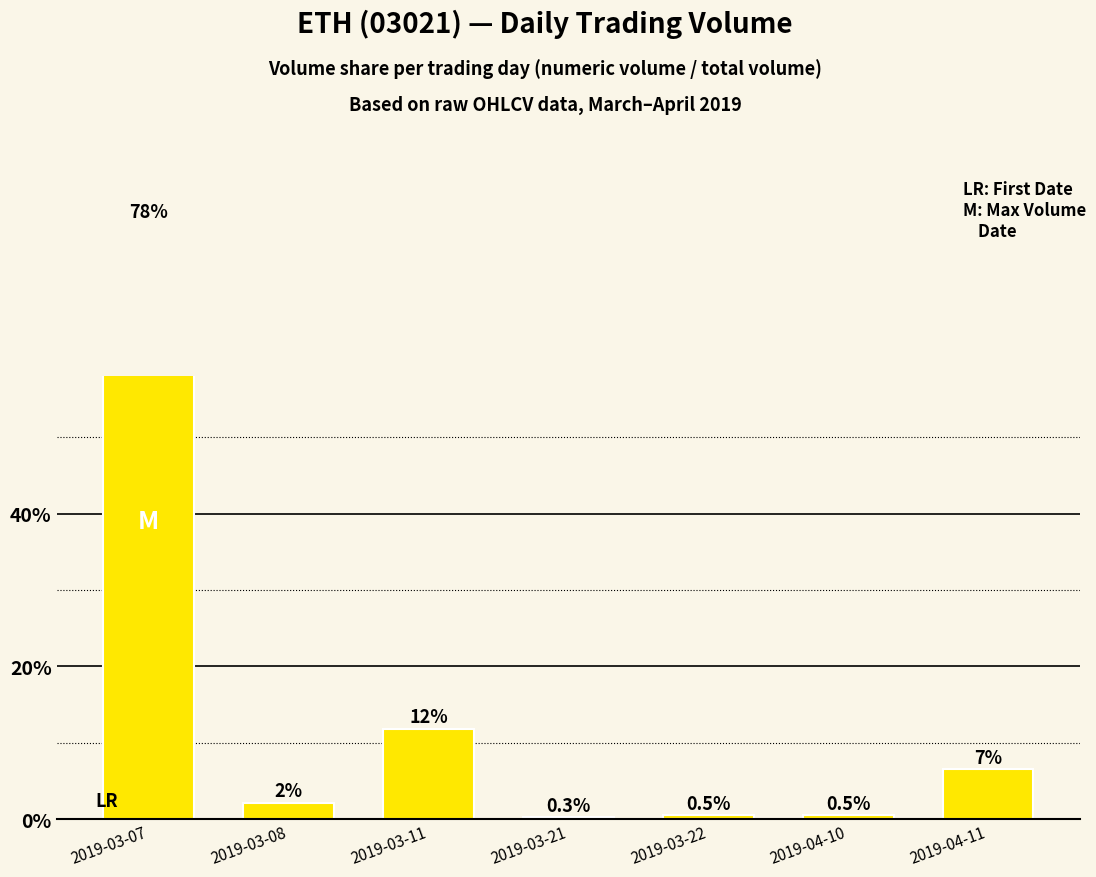

List the labels in order of value, largest first.

2019-03-07, 2019-03-11, 2019-04-11, 2019-03-08, 2019-03-22, 2019-04-10, 2019-03-21